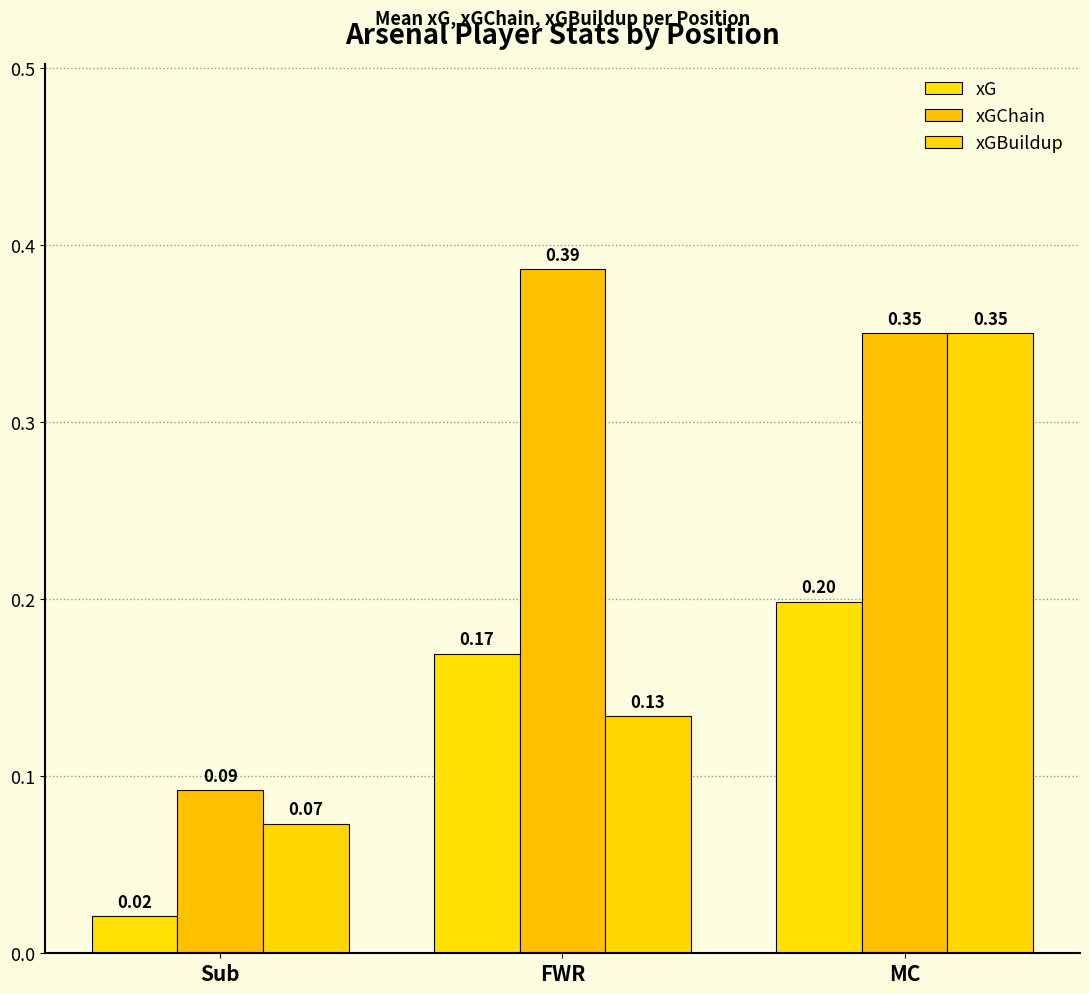

What position from the left is Sub?

1